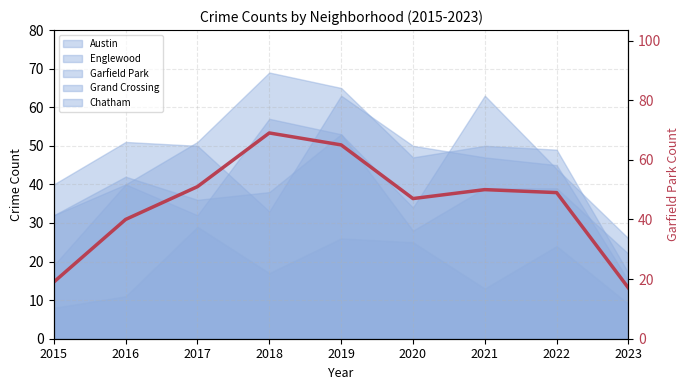

Reading right to left, what are all the values shown in this chart?

2023=17	2022=49	2021=50	2020=47	2019=65	2018=69	2017=51	2016=40	2015=19